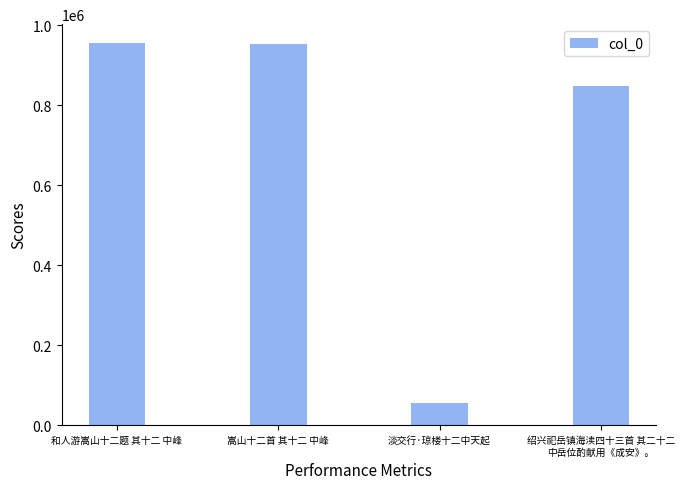

The chart shows a value of 11935 at 淡交行·琼楼十二中天起. True or false?

False